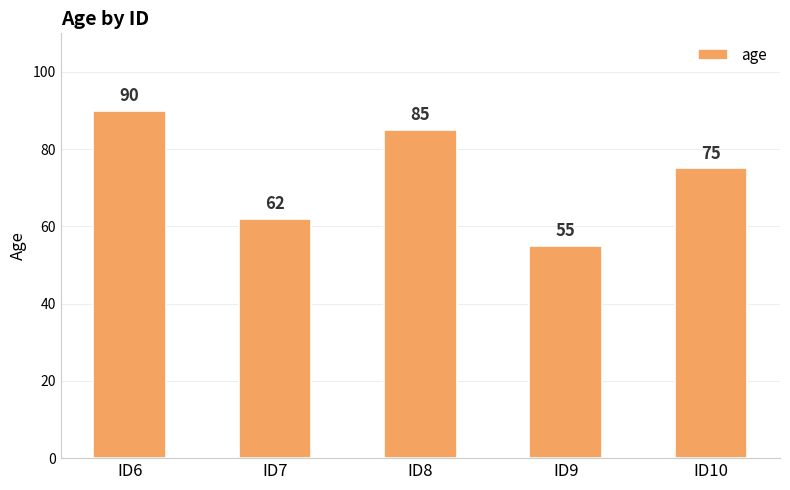

True or false: the data shows 85 at ID8.

True